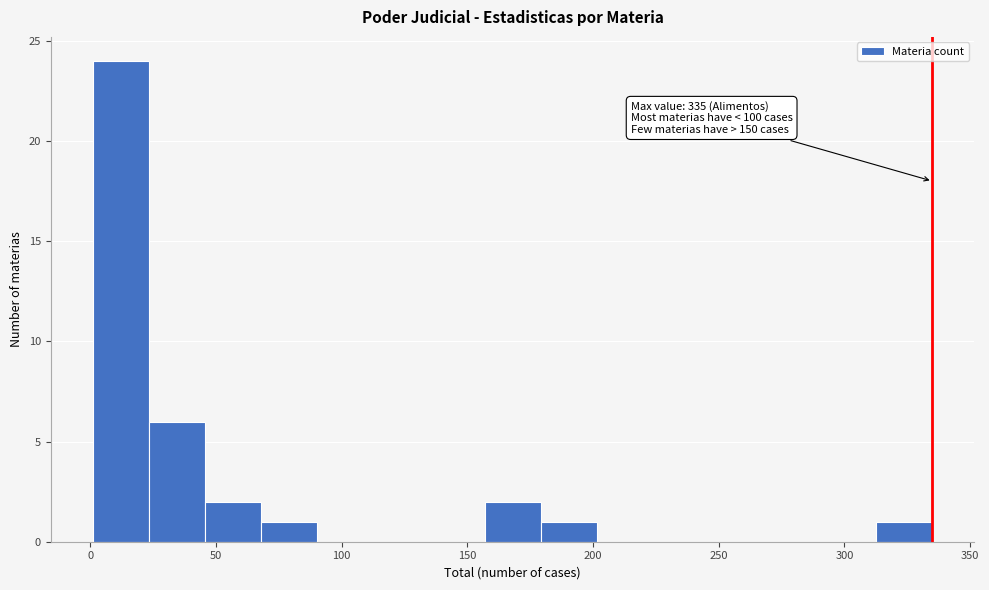

Which range on the x-axis has the tallest bar?

0 to 25